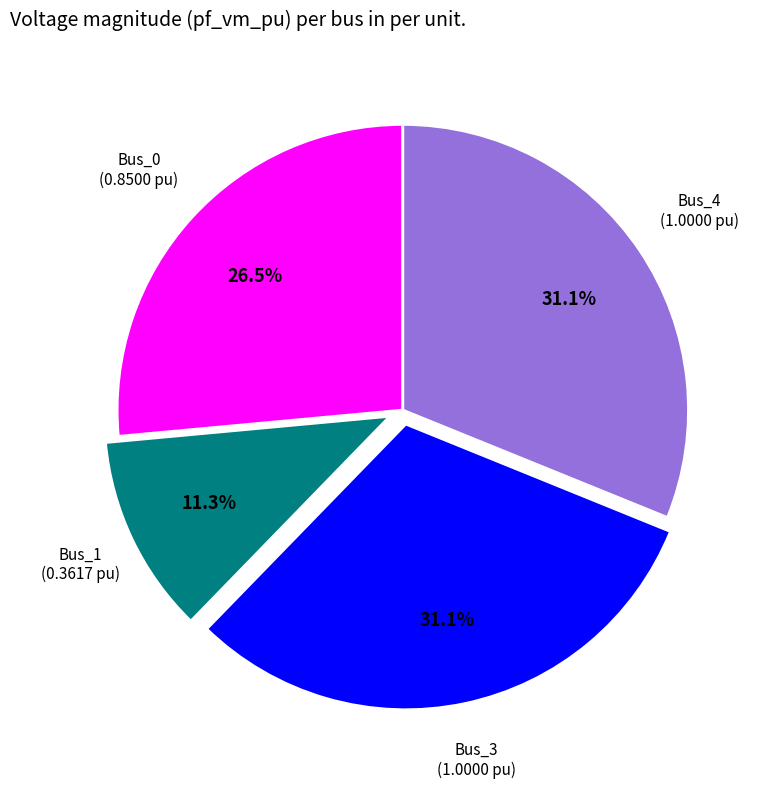

What percentage is the Bus_3 slice, to the nearest percent?

31%